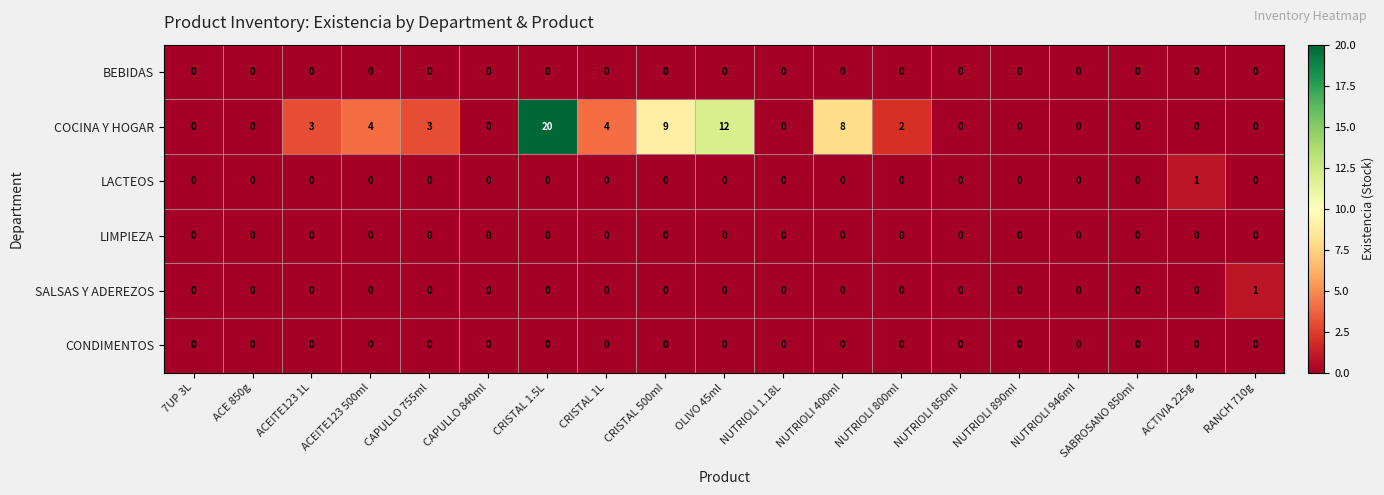

What is the difference between the highest and lowest values at NUTRIOLI 800ml?

2